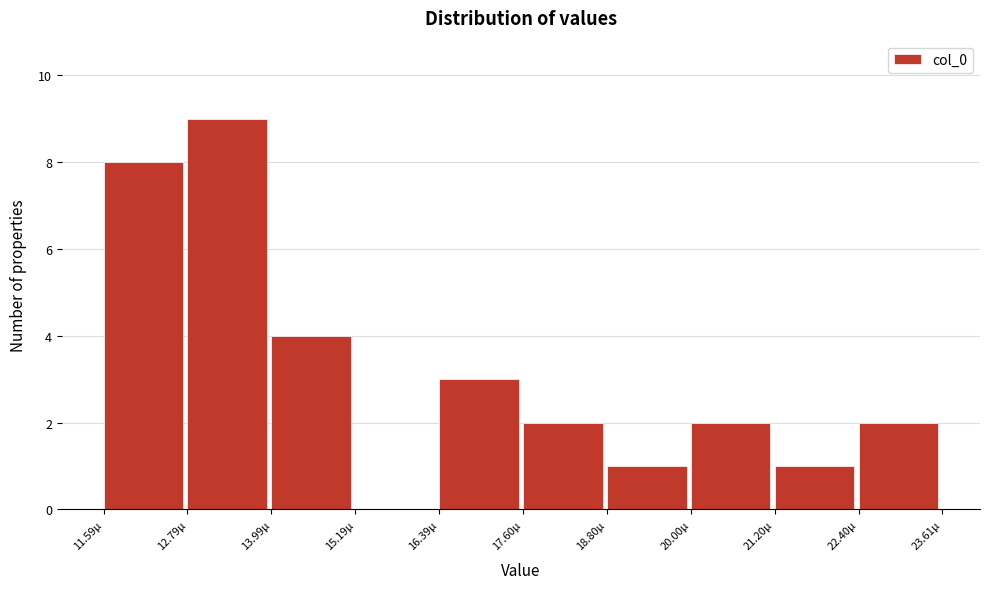

Reading left to right, list all the values displayed in this chart.

11.59µ=8	12.79µ=9	13.99µ=4	15.19µ=0	16.39µ=3	17.60µ=2	18.80µ=1	20.00µ=2	21.20µ=1	22.40µ=2